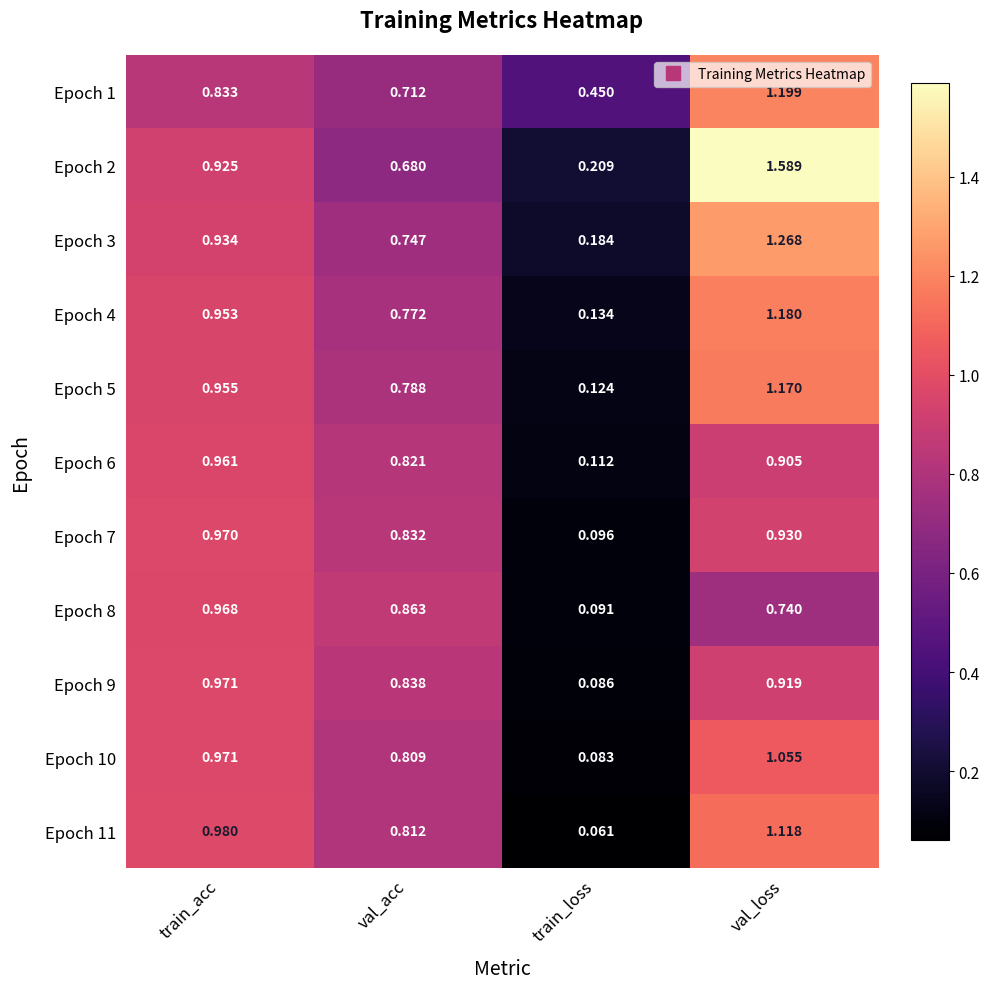

Which label corresponds to the smallest value in the chart?

train_loss